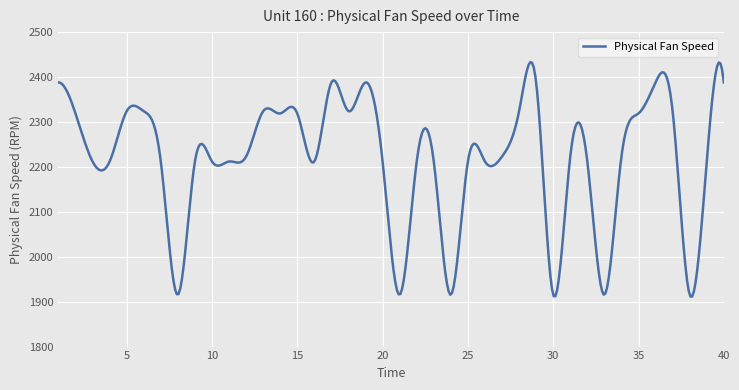

What is the maximum value shown in the chart?

2433.3